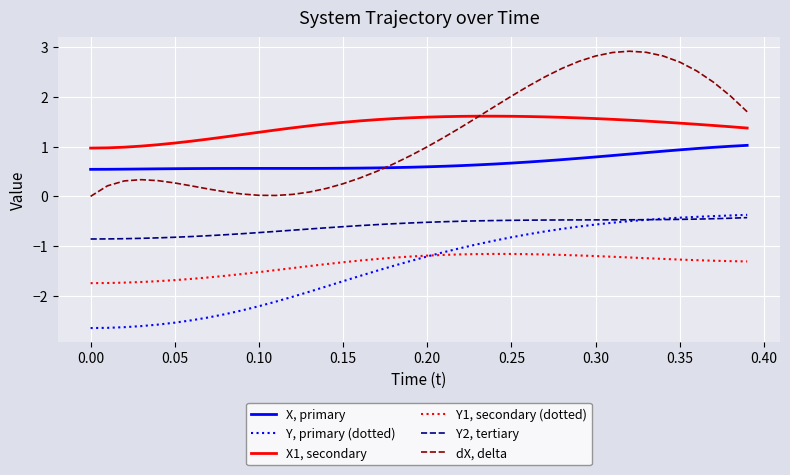

Which series has the largest range (max minus min)?

dX, delta